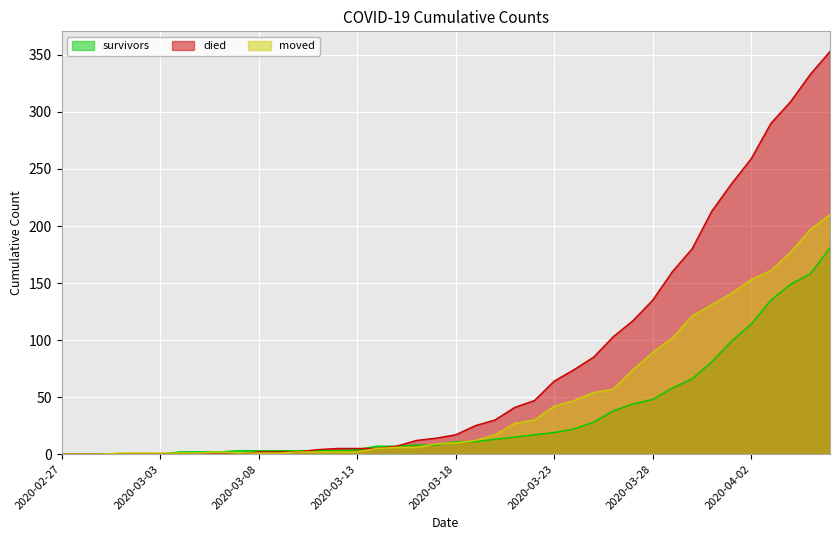

What is the sum of the died values at 2020-03-27 and 2020-03-28?

252